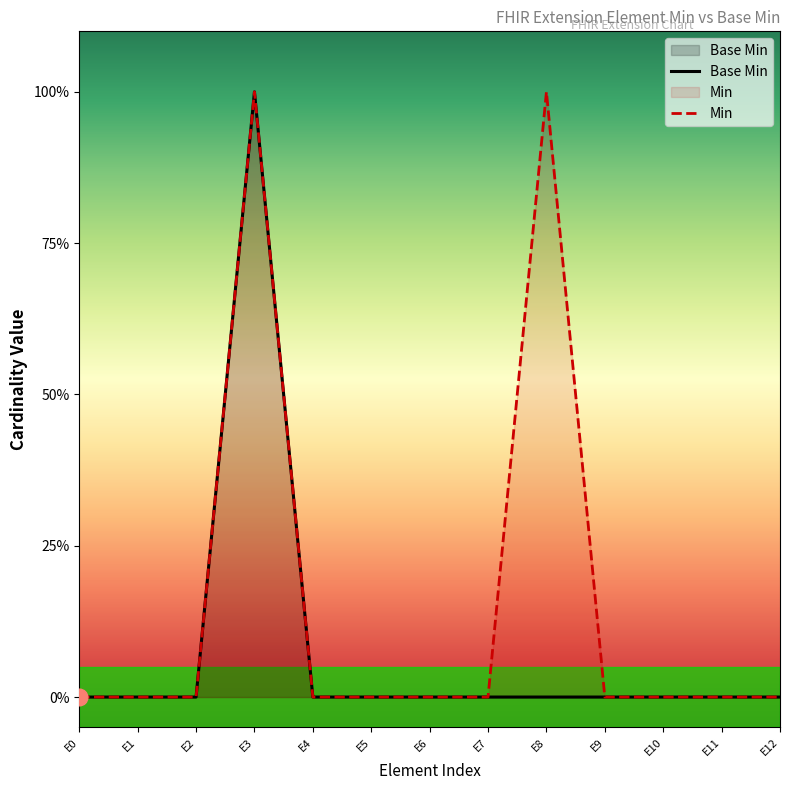

What is the difference between the second highest and minimum values in the Min series?

1